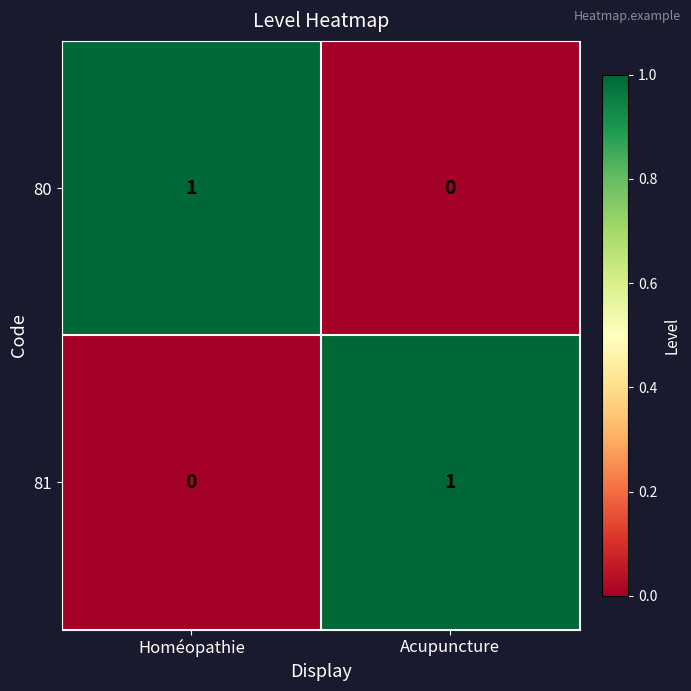

Where is 81 nearest to the value 0?

Homéopathie